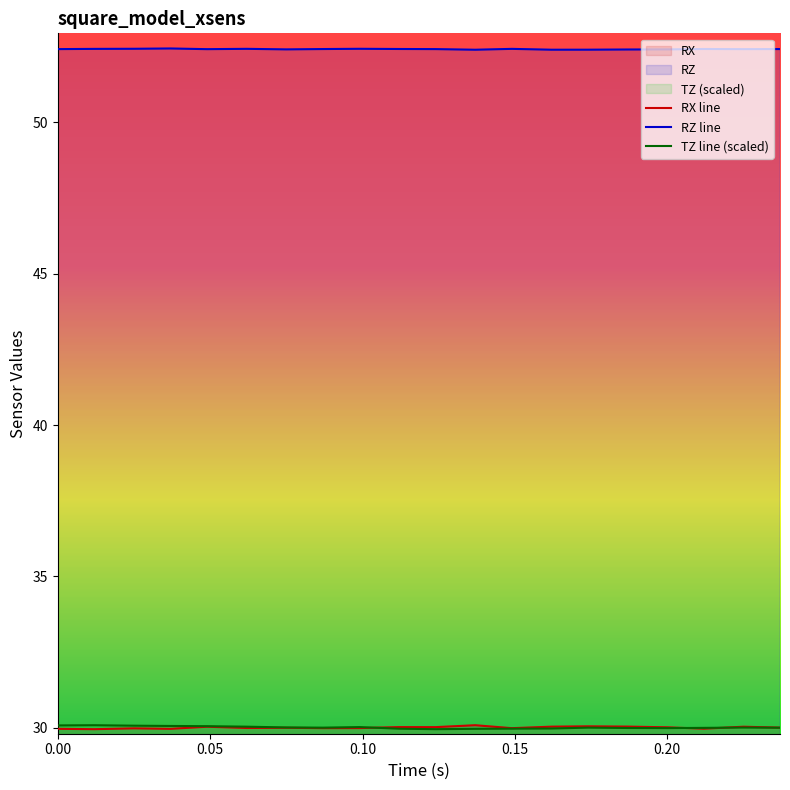

Rank the series by their maximum value, from lowest to highest.

RX line, TZ line (scaled), RZ line